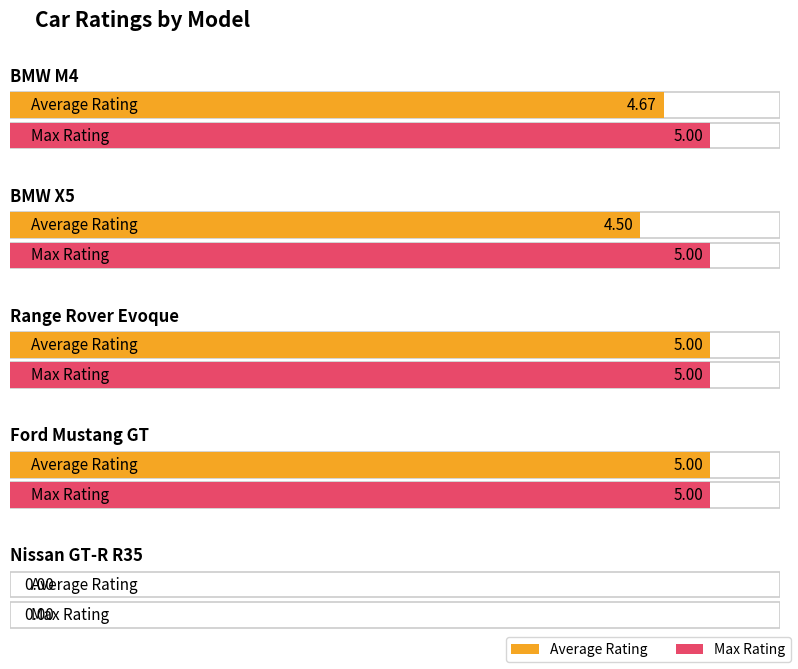

The Average Rating series shows 6.0 at BMW X5. True or false?

False